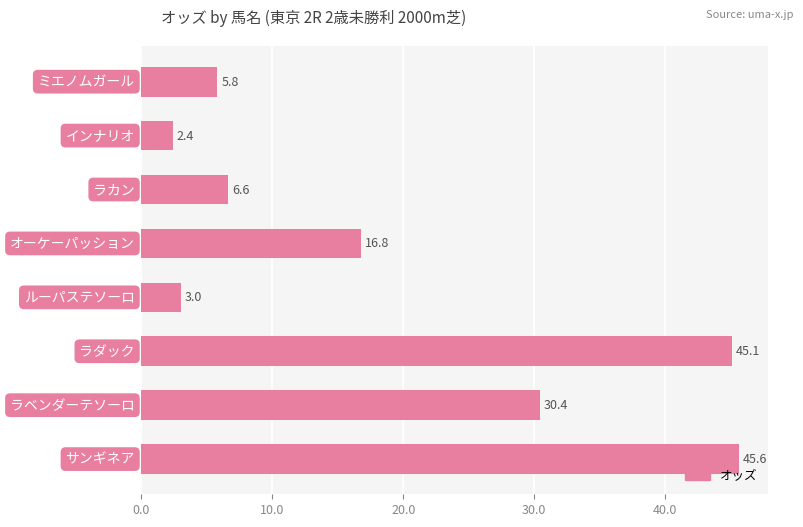

What is the difference between the maximum and second lowest values?

42.6